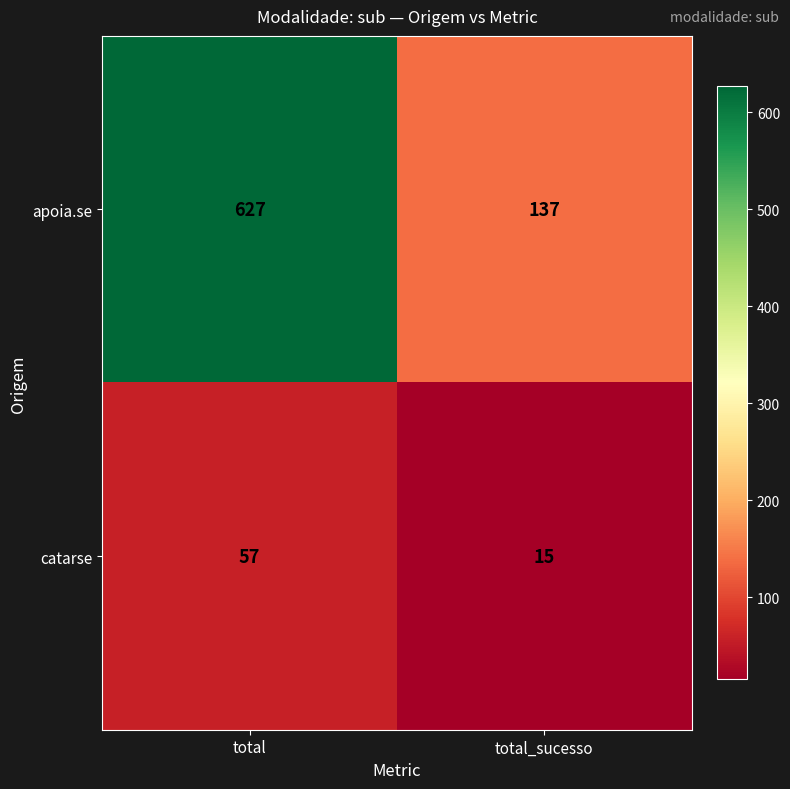

Is it true that apoia.se equals 627 at total?

True